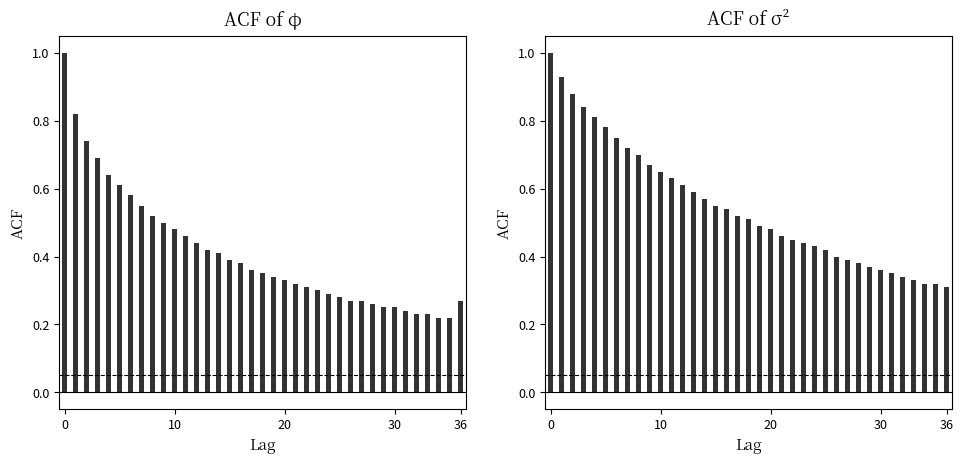

Reading left to right, list all the values displayed in this chart.

ACF of phi: 1.0	0.8	0.7	0.7	0.6	0.6	0.6	0.6	0.5	0.5	0.5	0.5	0.4	0.4	0.4	0.4	0.4	0.4	0.3	0.3	0.3	0.3	0.3	0.3	0.3	0.3	0.3	0.3	0.3	0.2	0.2	0.2	0.2	0.2	0.2	0.2	0.3
ACF of sigma2: 1.0	0.9	0.9	0.8	0.8	0.8	0.8	0.7	0.7	0.7	0.7	0.6	0.6	0.6	0.6	0.6	0.5	0.5	0.5	0.5	0.5	0.5	0.5	0.4	0.4	0.4	0.4	0.4	0.4	0.4	0.4	0.3	0.3	0.3	0.3	0.3	0.3